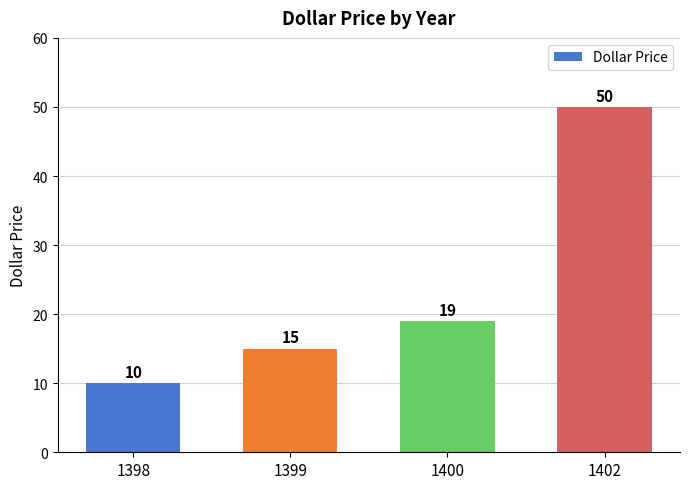

Reading left to right, list all the values displayed in this chart.

1398=10	1399=15	1400=19	1402=50